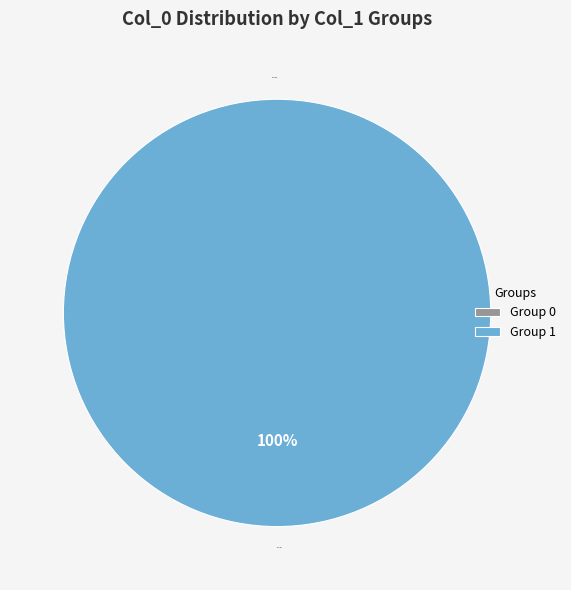

Does any single category account for the majority?

No